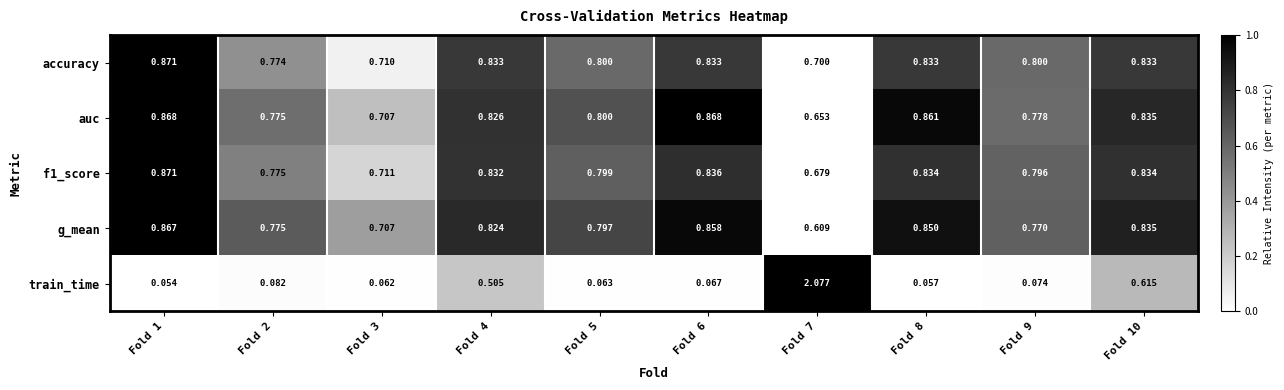

Which series has the largest total across all categories?

accuracy